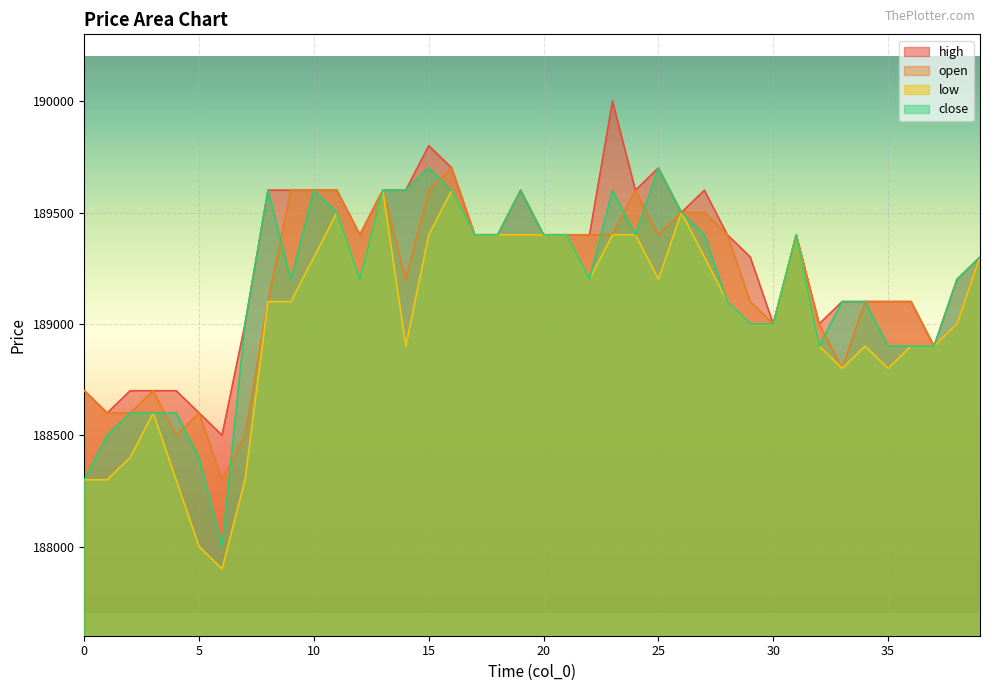

How many data points in close are less than 189200?

17